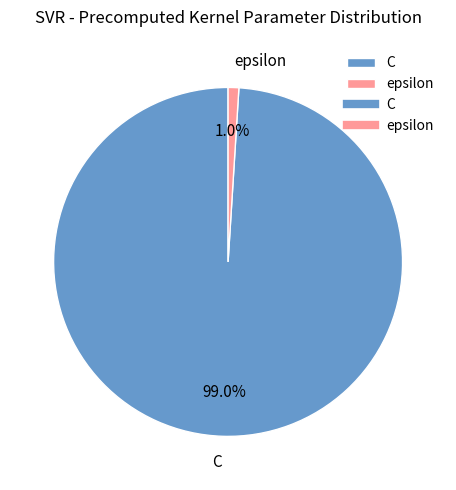

To the nearest percent, what is the average slice percentage?

50%